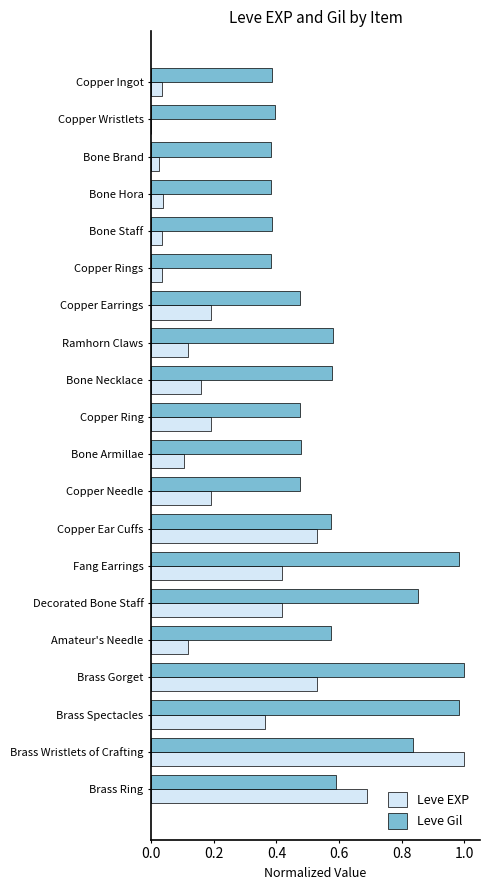

What is the sum of the Leve Gil values at Bone Brand and Brass Gorget?

1.4